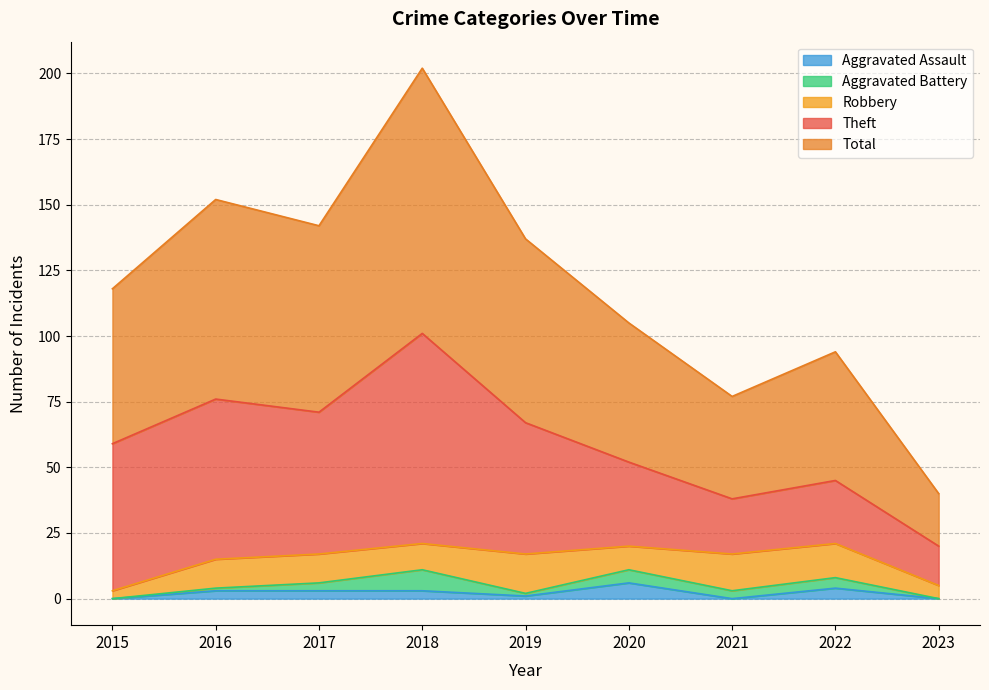

Does the chart display data point markers on the line(s)?

No